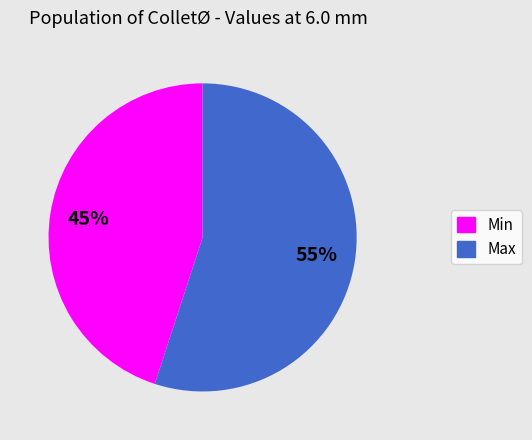

How many slices are in this pie chart?

2